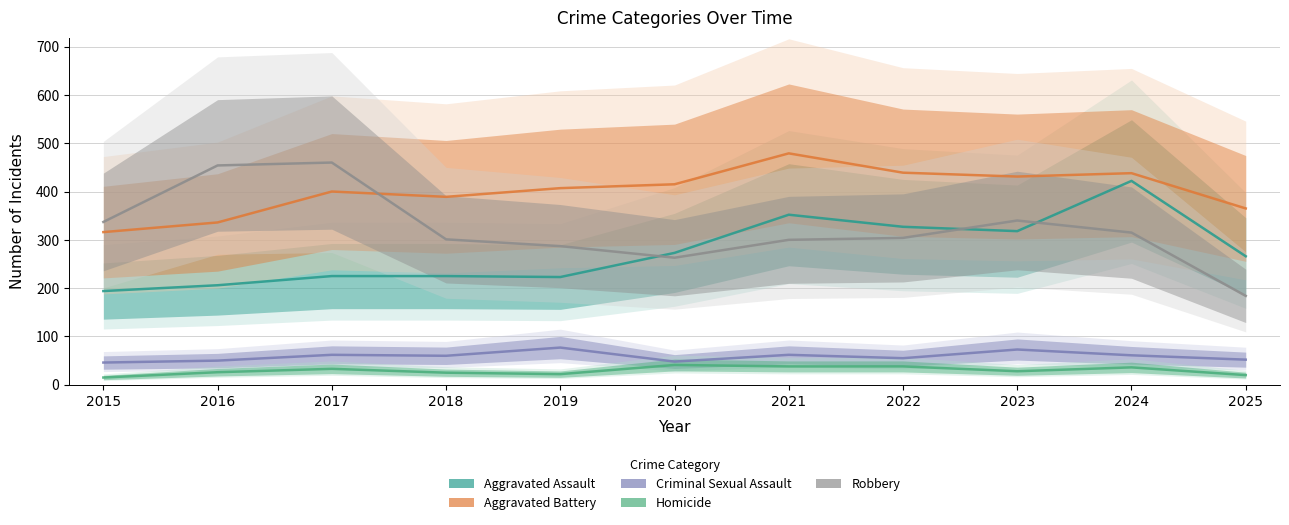

At which category does Aggravated Assault reach its first local peak?

2021